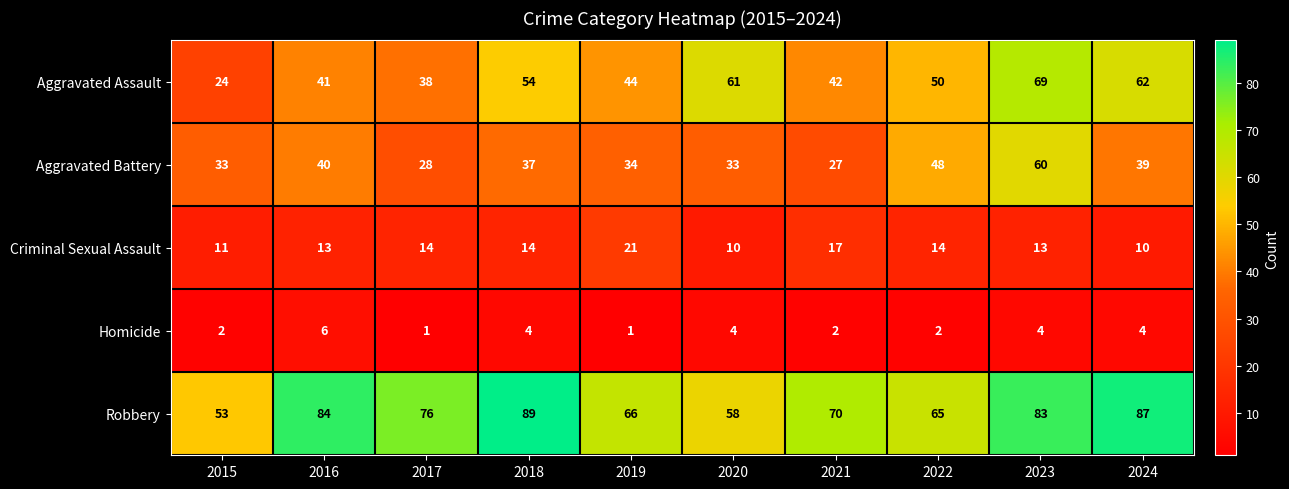

Which category has the highest value across all series?

2018